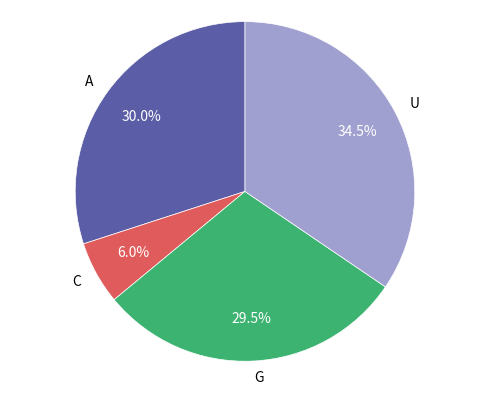

The C slice represents 28% of the pie. True or false?

False